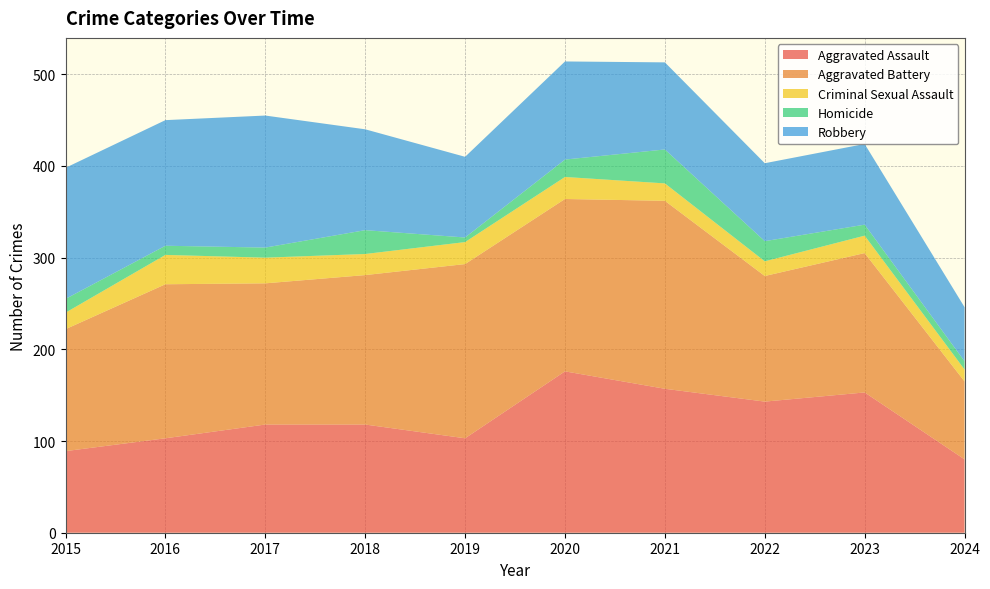

Reading right to left, what are all the values shown in this chart?

Aggravated Assault: 80	153	143	157	176	103	118	118	103	89
Aggravated Battery: 85	152	137	205	188	190	163	154	168	133
Criminal Sexual Assault: 13	19	16	19	24	24	23	28	32	18
Homicide: 9	12	22	37	19	5	26	11	10	15
Robbery: 59	88	85	95	107	88	110	144	137	143